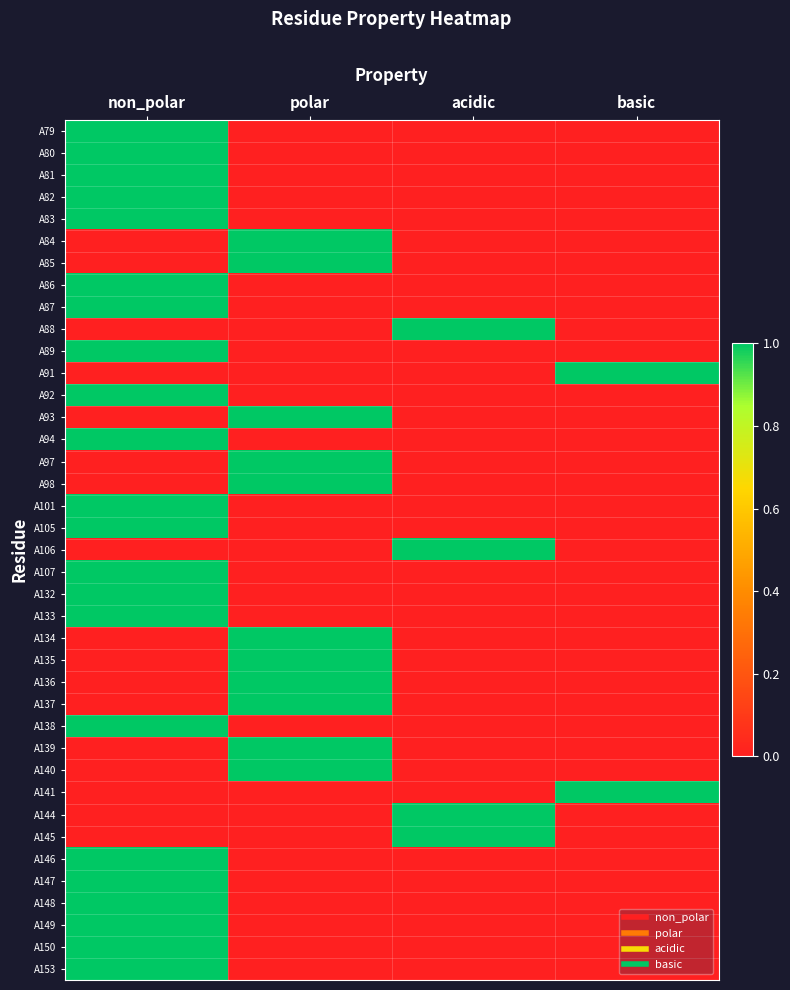

How many data points does each series have?

4